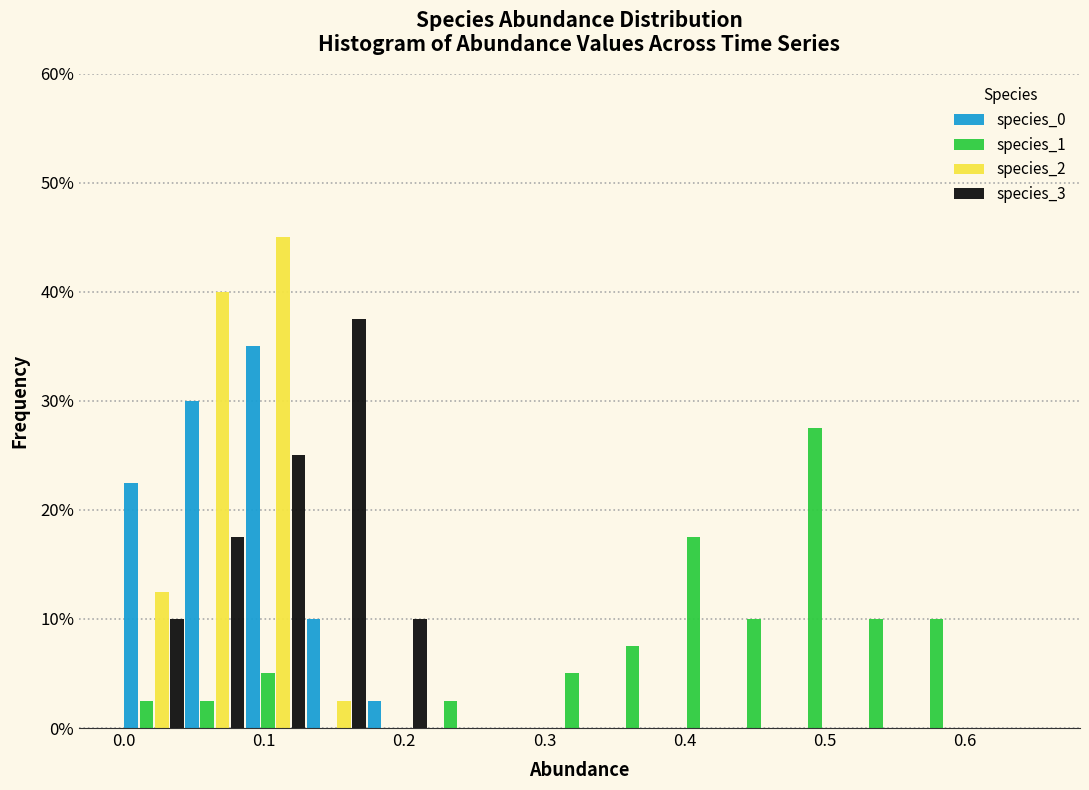

Reading left to right, list every range on the x-axis with the height of the bar of each series over it. Neither the bar edges nor the heights are printed on the chart, so give them approximately, as read against the axes.

0.00 to 0.04: species_0=23	species_1=3	species_2=13	species_3=10
0.04 to 0.09: species_0=30	species_1=3	species_2=40	species_3=18
0.09 to 0.13: species_0=35	species_1=5	species_2=45	species_3=25
0.13 to 0.17: species_0=10	species_1=0	species_2=3	species_3=38
0.17 to 0.22: species_0=3	species_1=0	species_2=0	species_3=10
0.22 to 0.26: species_0=0	species_1=3	species_2=0	species_3=0
0.26 to 0.30: species_0=0	species_1=0	species_2=0	species_3=0
0.30 to 0.35: species_0=0	species_1=5	species_2=0	species_3=0
0.35 to 0.39: species_0=0	species_1=8	species_2=0	species_3=0
0.39 to 0.43: species_0=0	species_1=18	species_2=0	species_3=0
0.43 to 0.48: species_0=0	species_1=10	species_2=0	species_3=0
0.48 to 0.52: species_0=0	species_1=28	species_2=0	species_3=0
0.52 to 0.56: species_0=0	species_1=10	species_2=0	species_3=0
0.56 to 0.61: species_0=0	species_1=10	species_2=0	species_3=0
0.61 to 0.65: species_0=0	species_1=0	species_2=0	species_3=0